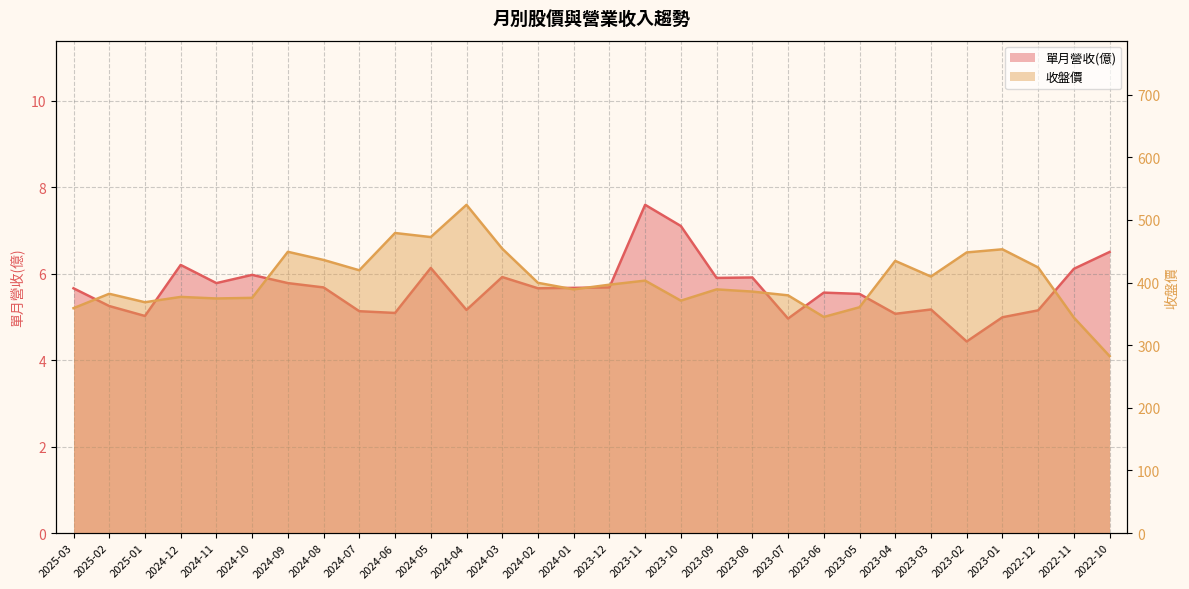

What is the difference between the second highest and minimum values in the 單月營收(億) series?

2.7